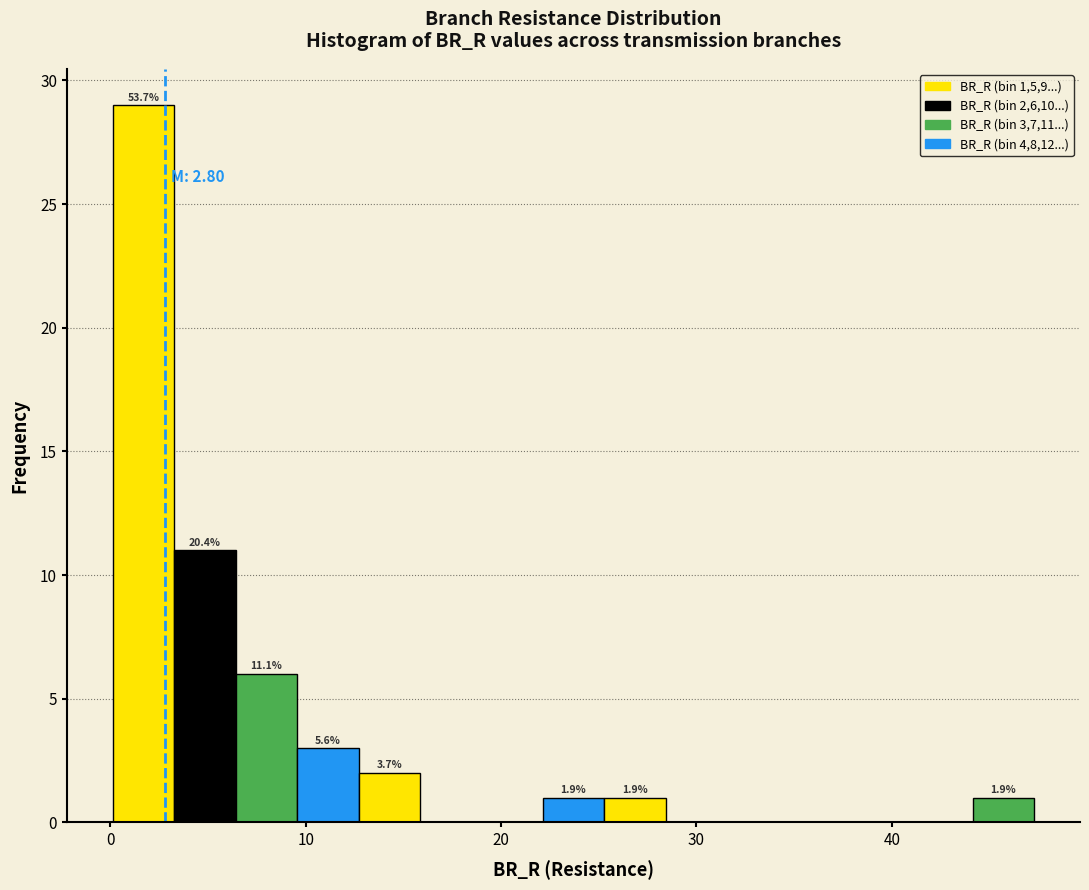

Read against the x-axis, roughly where is the centre of the tallest bar?

2